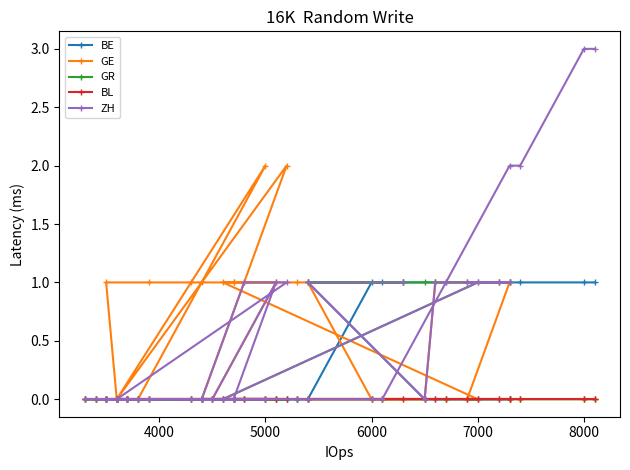

How many ZH values are between 0 and 1?

35